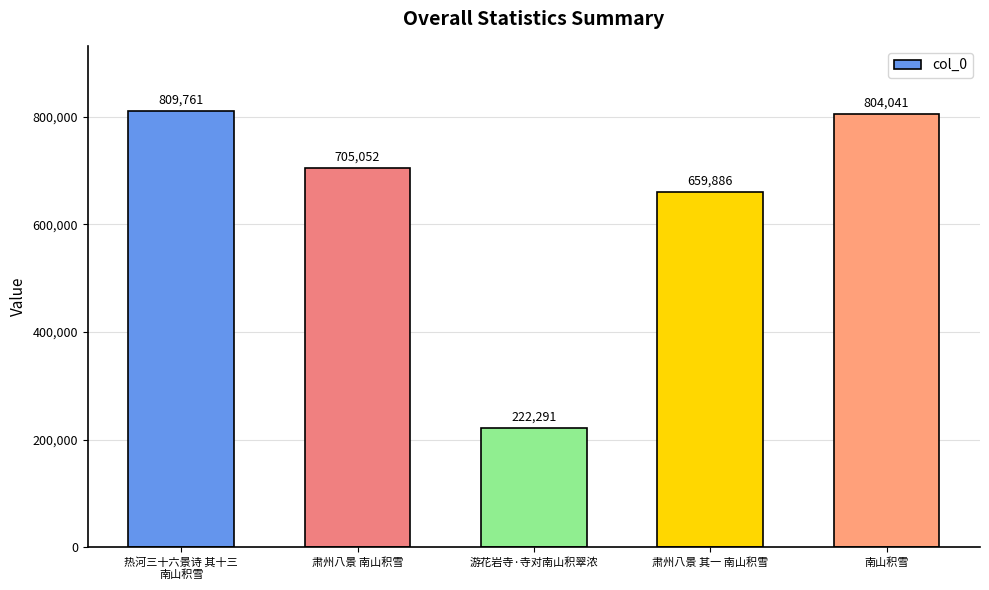

The value at 游花岩寺·寺对南山积翠浓 is 222291. True or false?

True